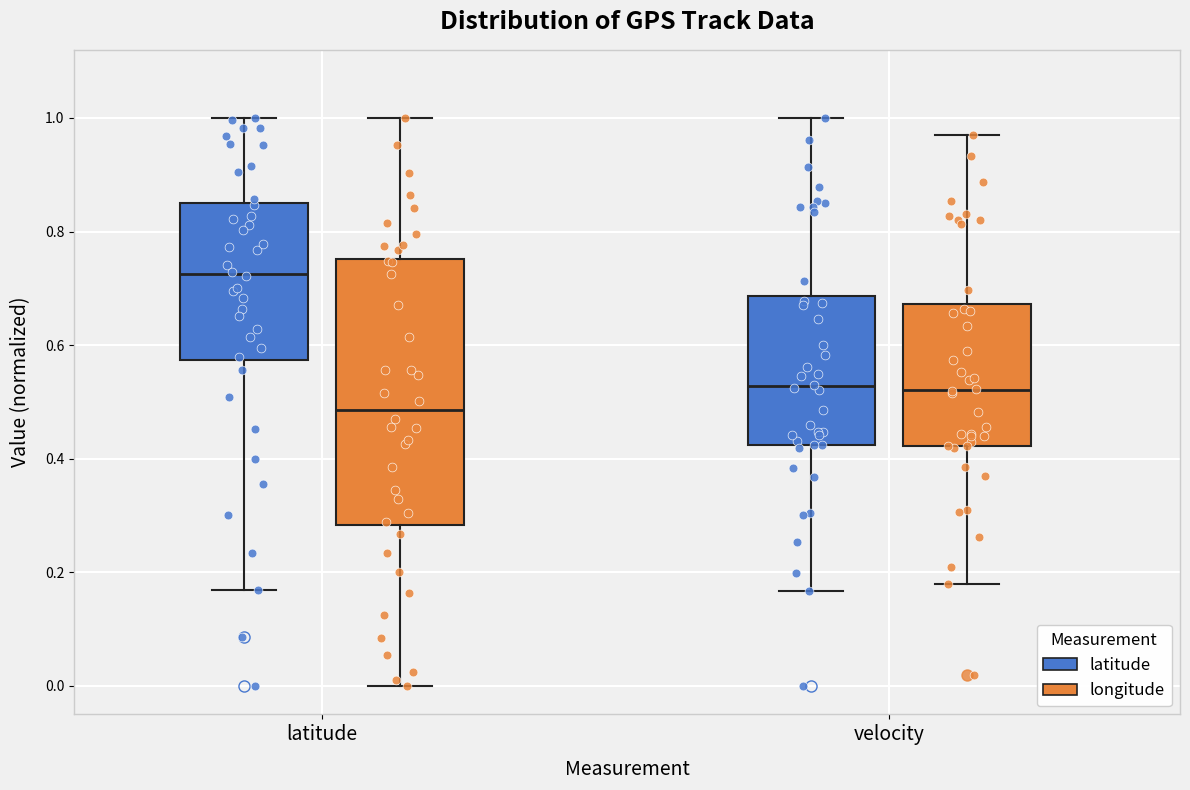

Where does the upper whisker of the box for latitude (latitude) end on the y-axis? The values are not printed on the chart, so give them approximately, as read against the axis.

1.00